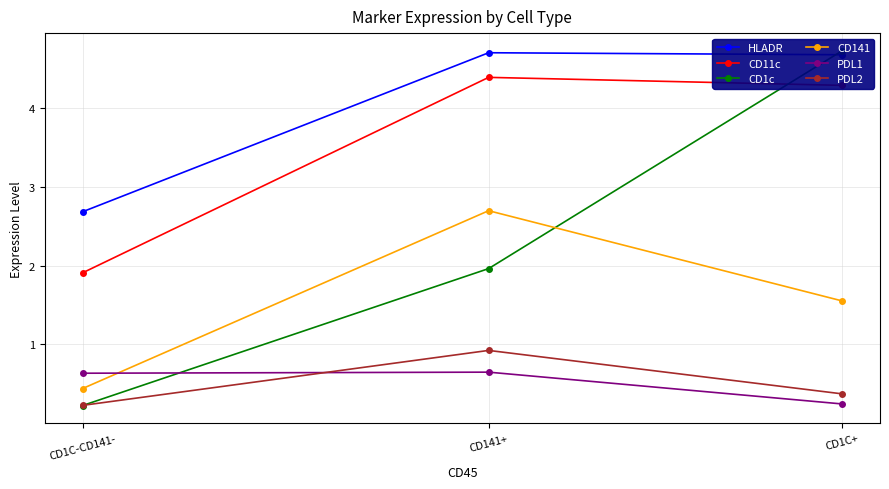

What position from the right is CD141+?

2